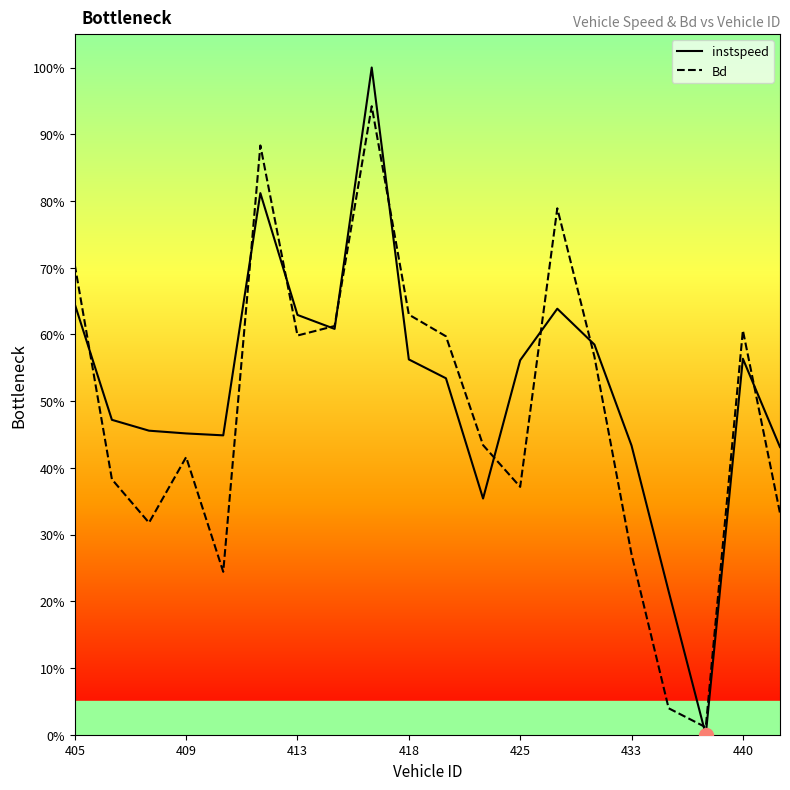

Where do Bd and instspeed first cross each other?

405 and 409